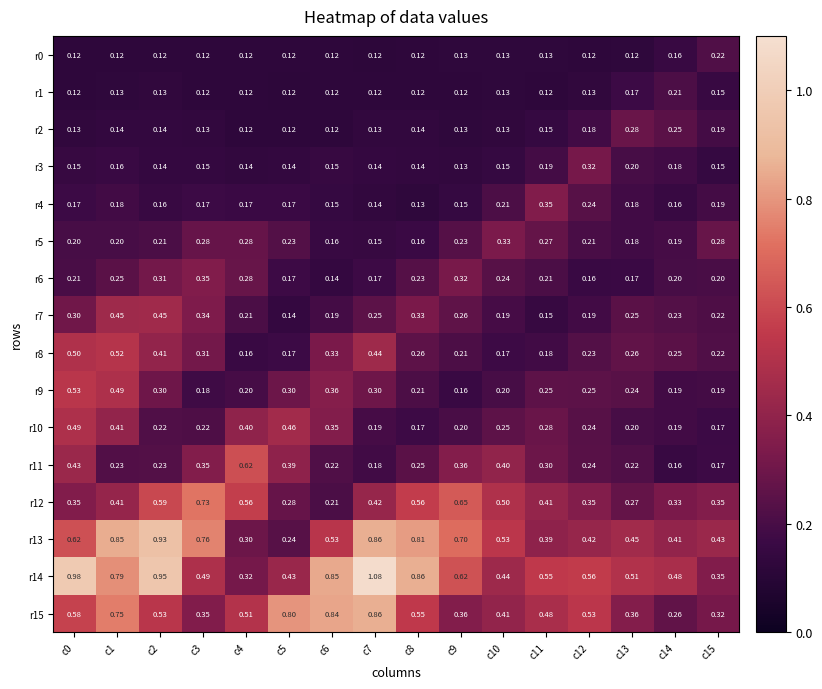

What is the spread (max minus min) of values at c12?

0.4